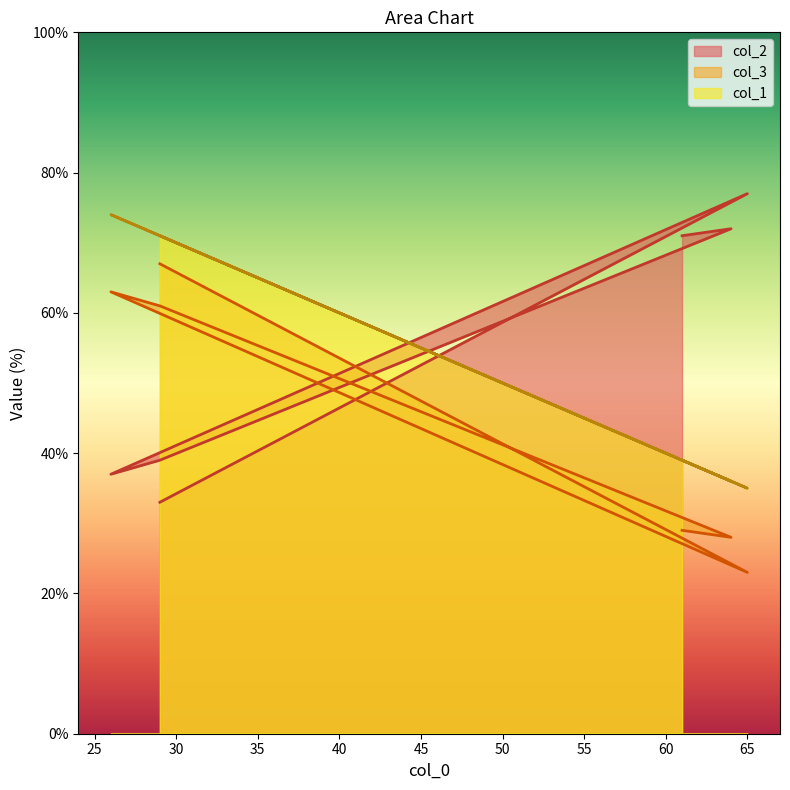

What is the highest value of the col_3 series?

67